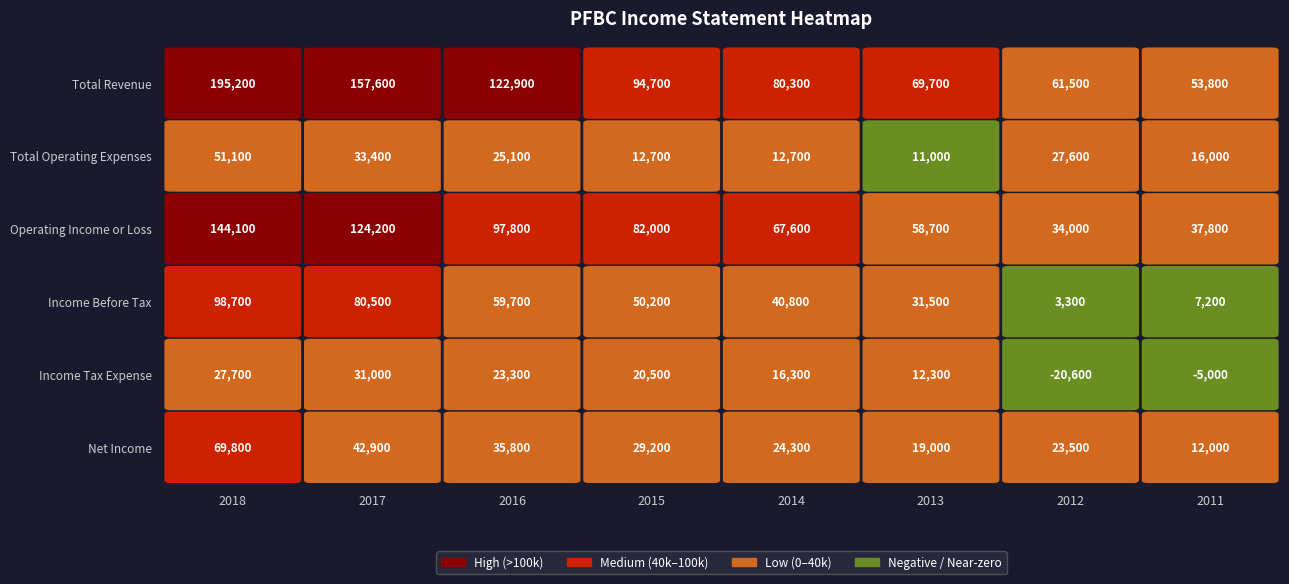

Is the value of Total Revenue at 2015 greater than the value of Operating Income or Loss at 2016?

No